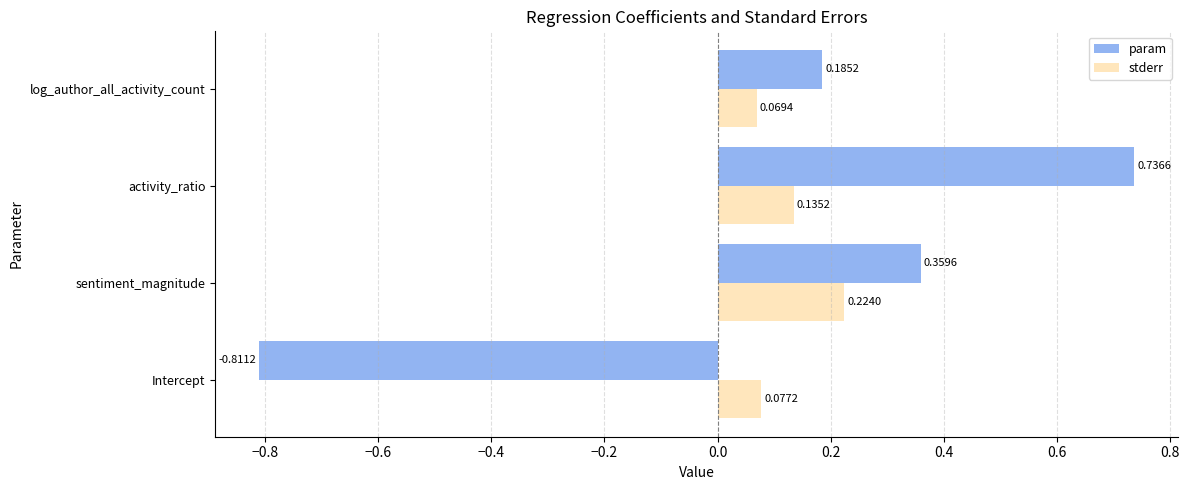

What is the sum of all stderr values?

0.5